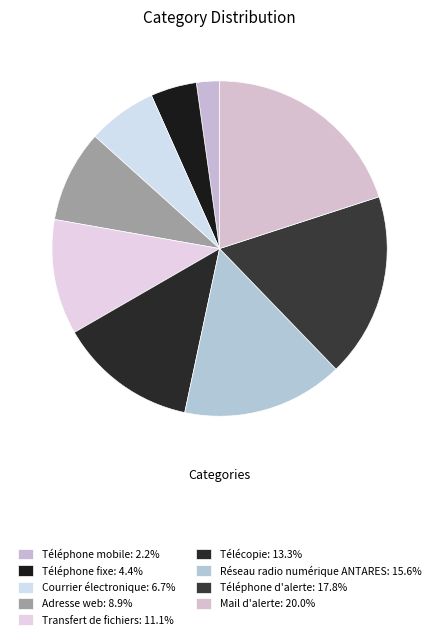

Count the number of slices in the pie.

9